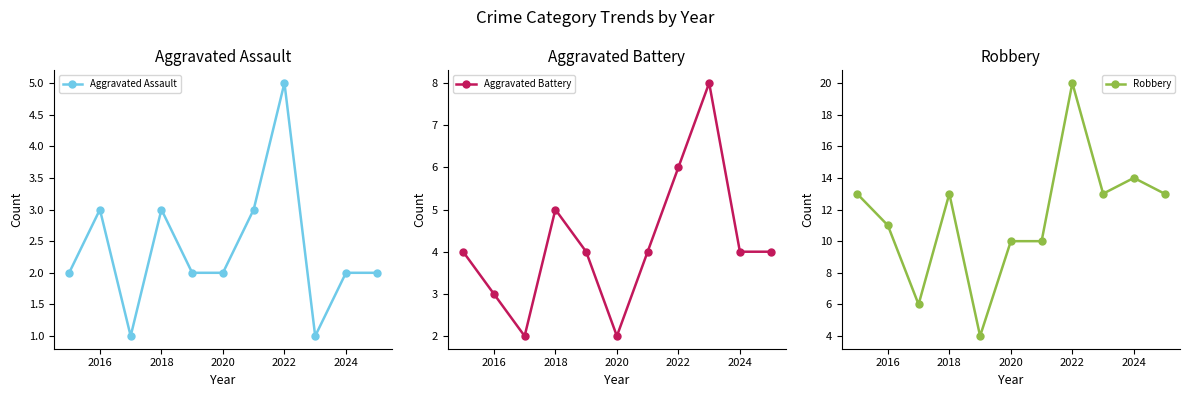

How many series are shown in this chart?

3